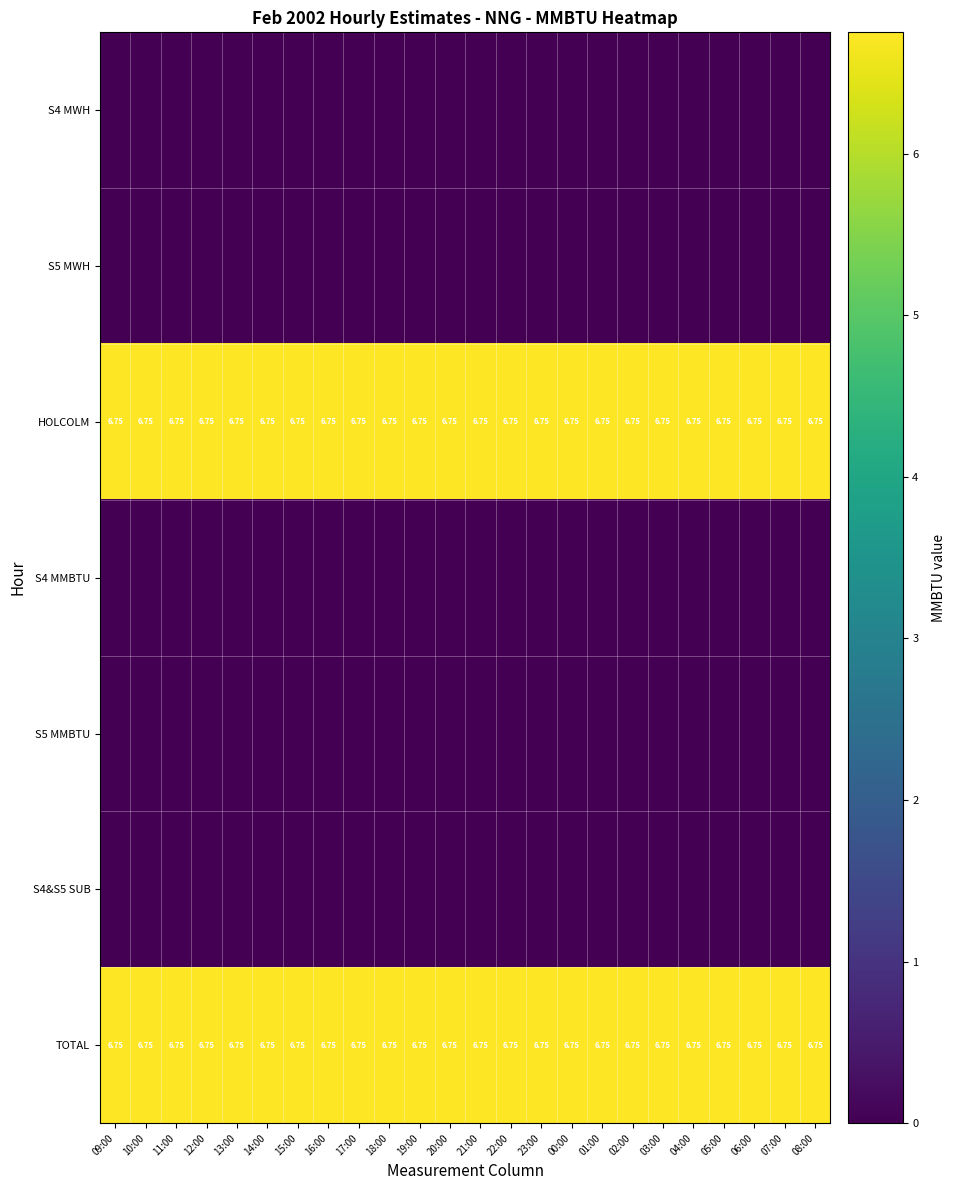

Where is HOLCOLM nearest to the value 6?

09:00